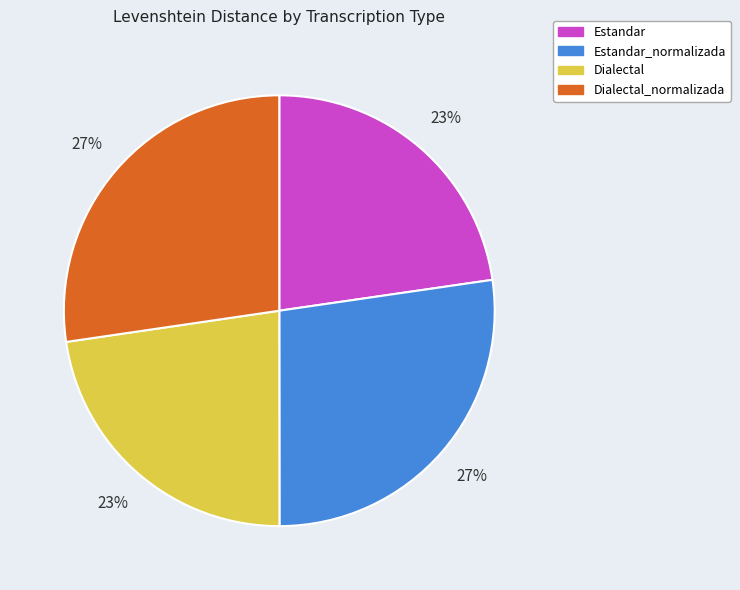

To the nearest percent, what portion does Dialectal represent?

23%